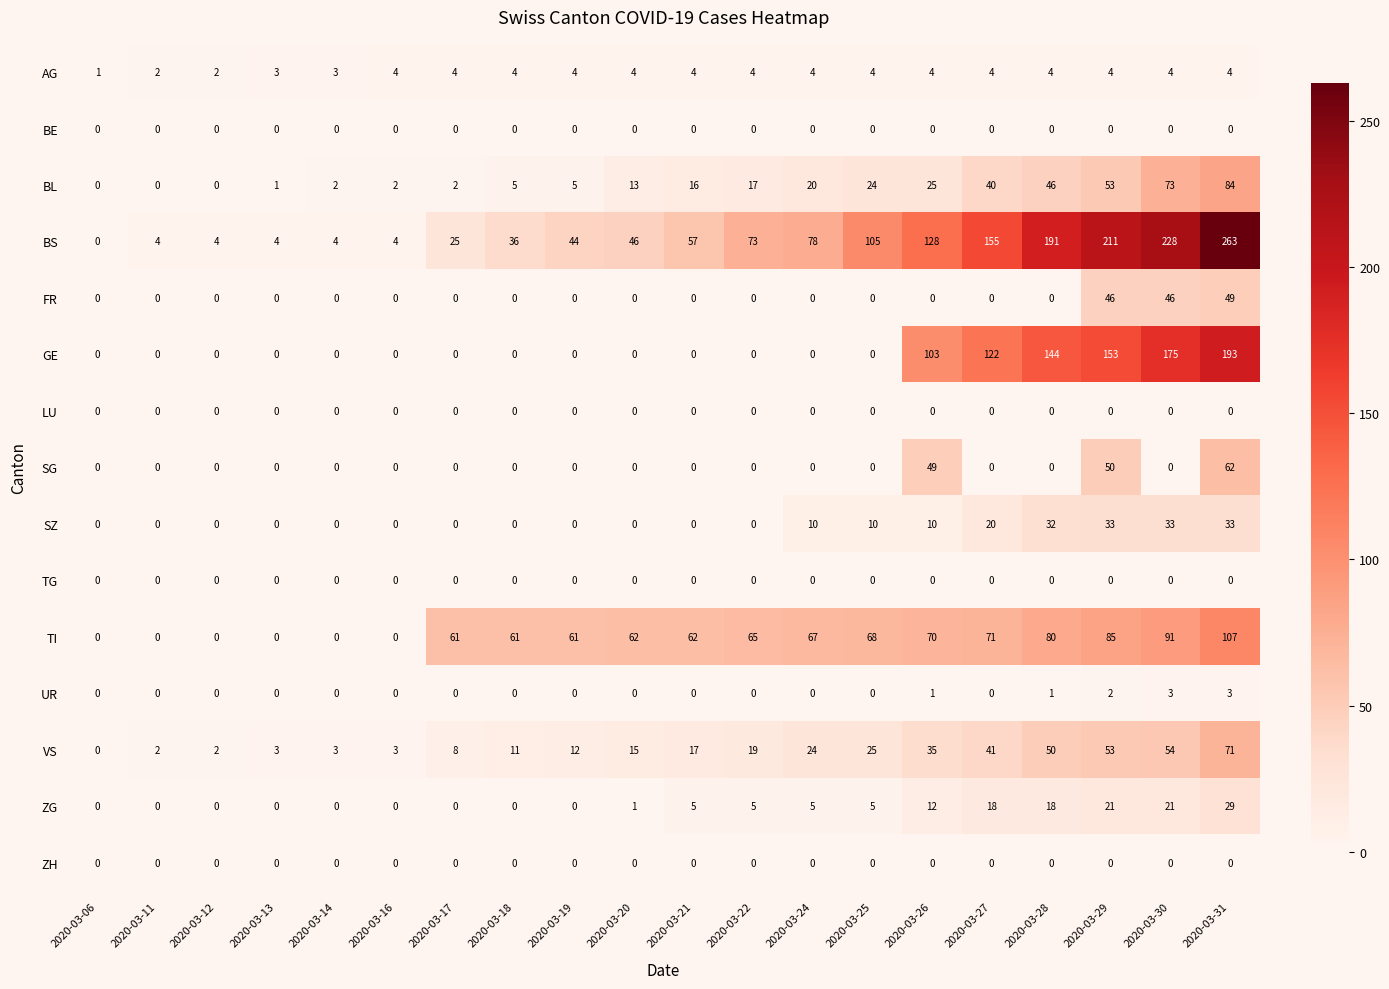

What is the spread (max minus min) of values at 2020-03-22?

73